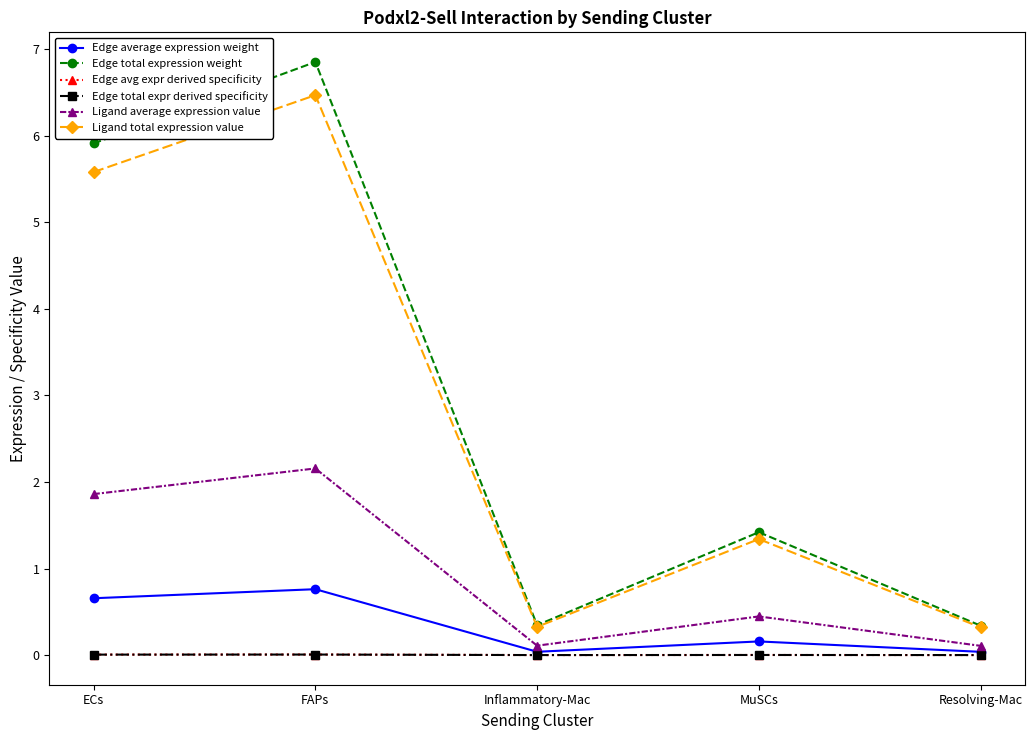

Where is Edge avg expr derived specificity nearest to the value 0?

Resolving-Mac